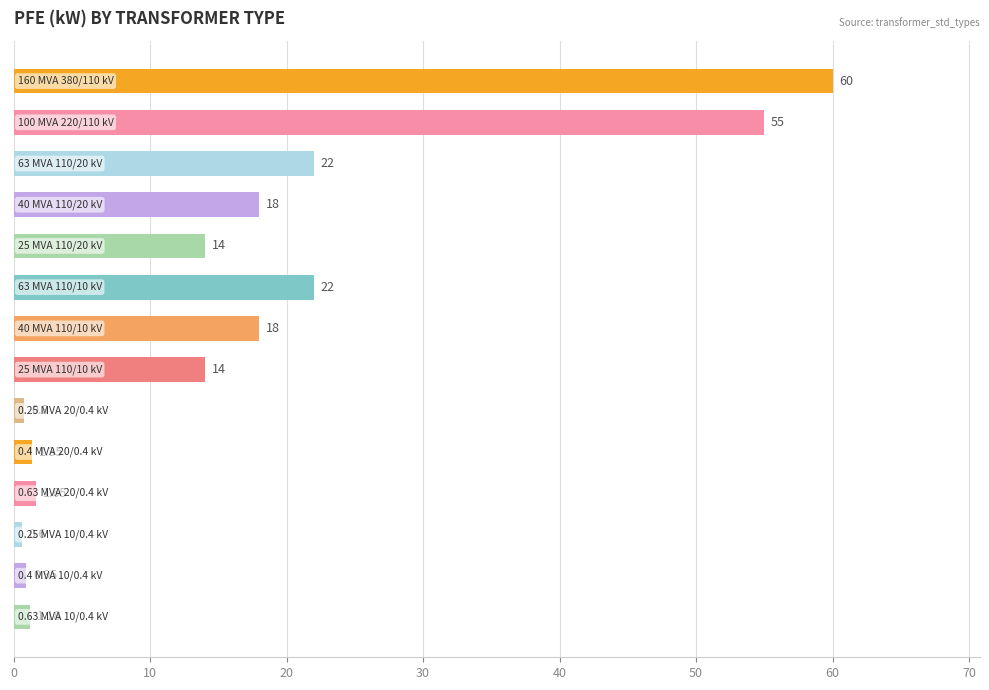

What is the average value?

16.4